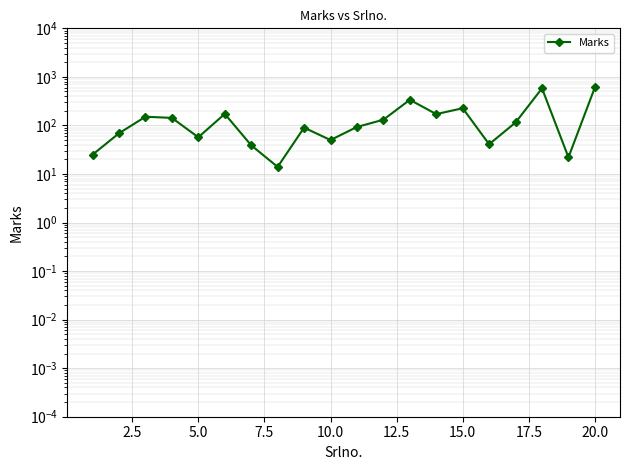

What is the sum of all values?

3135